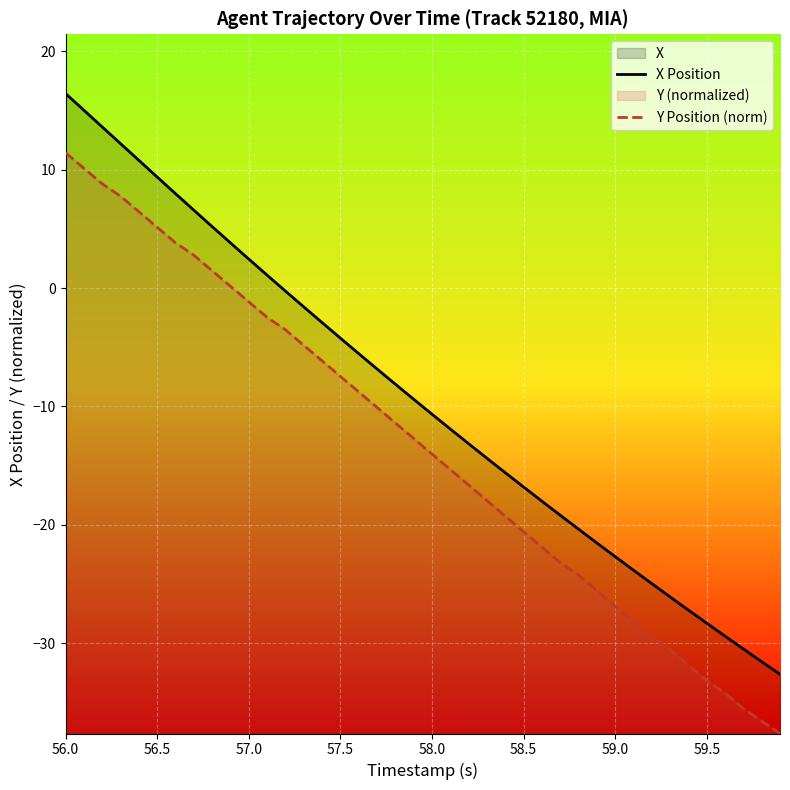

What is the value of the Y Position (norm) point at the 30th from the left?

-25.6